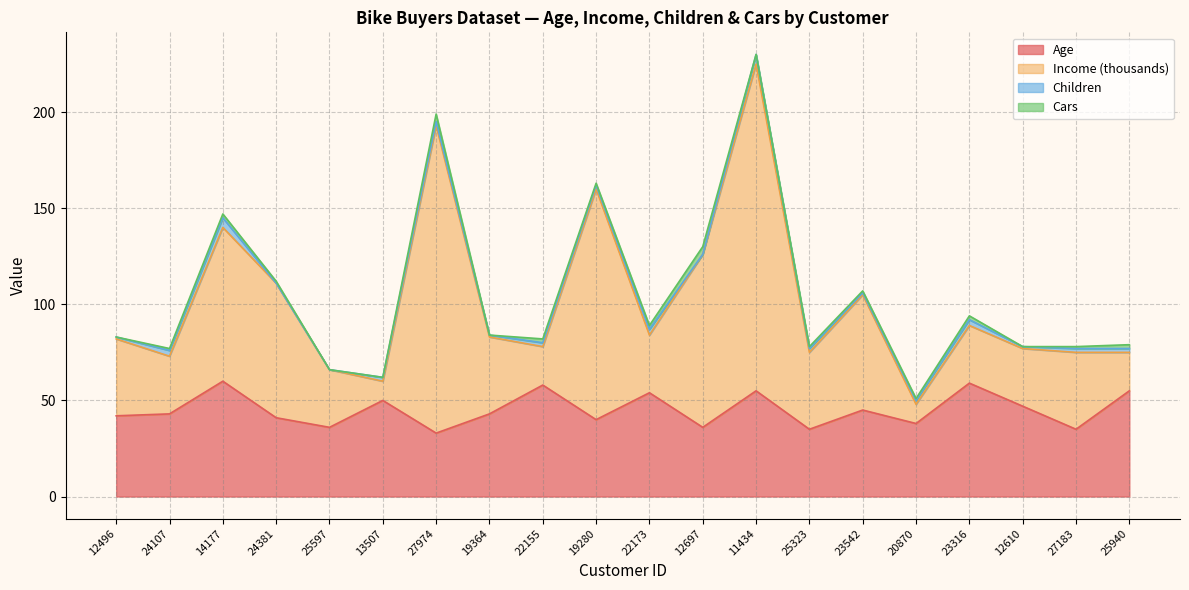

How many lines are shown in the chart?

4